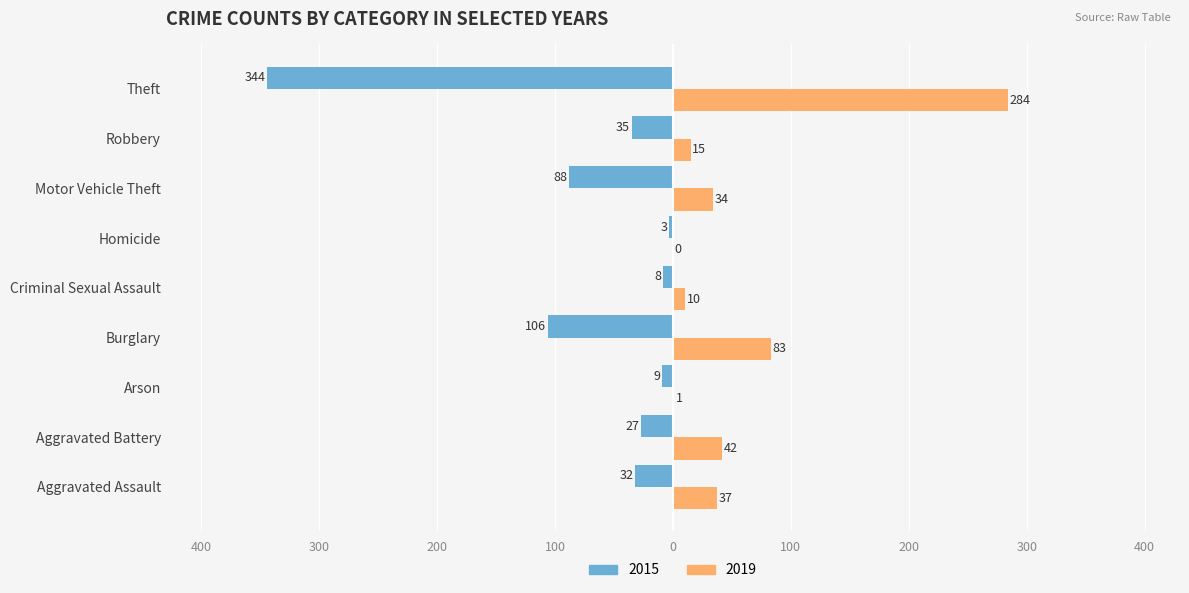

What is the value of the 2019 bar at the 5th from the left?

10